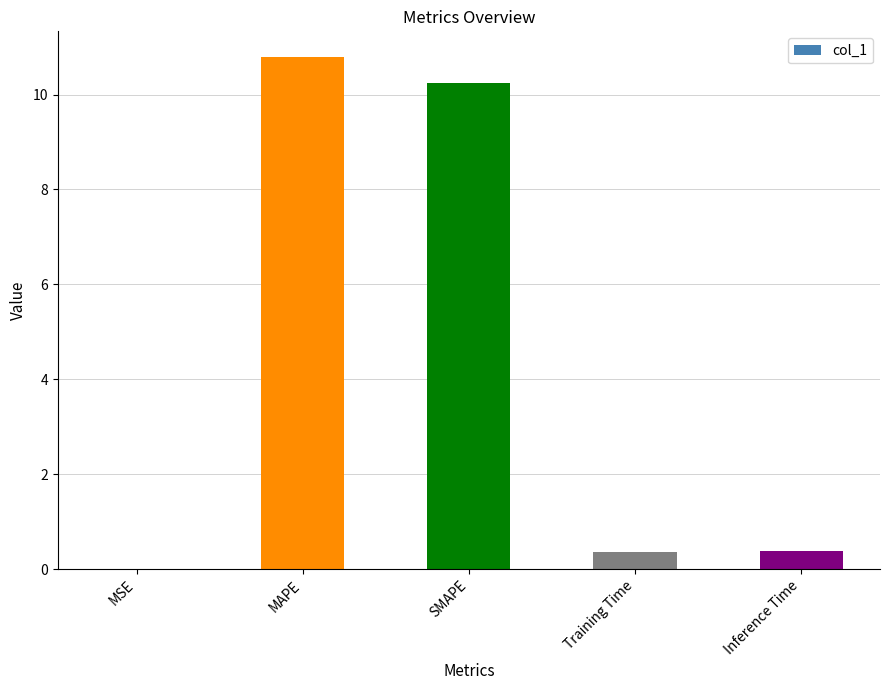

How many categories are shown in the chart?

5